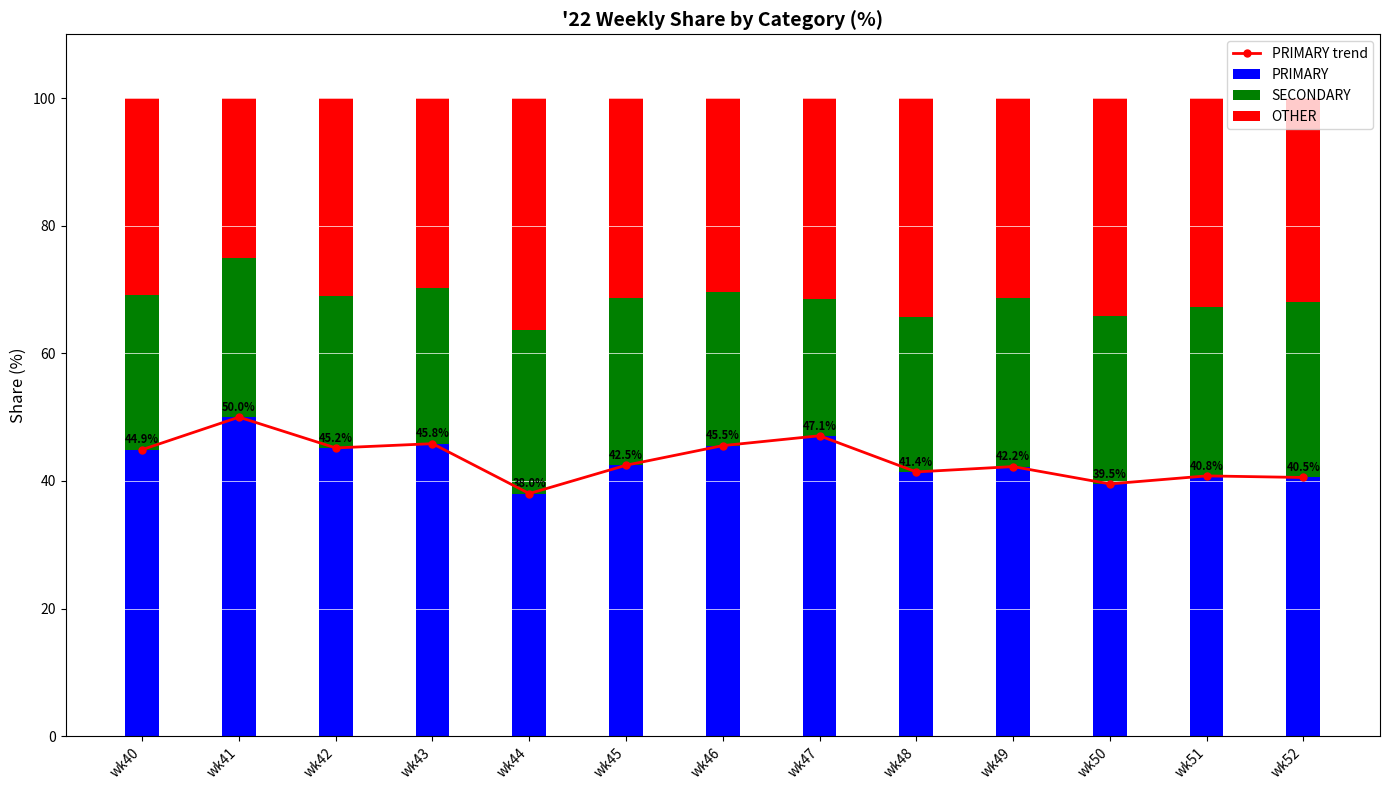

At which category is the sum across all series the highest?

wk41